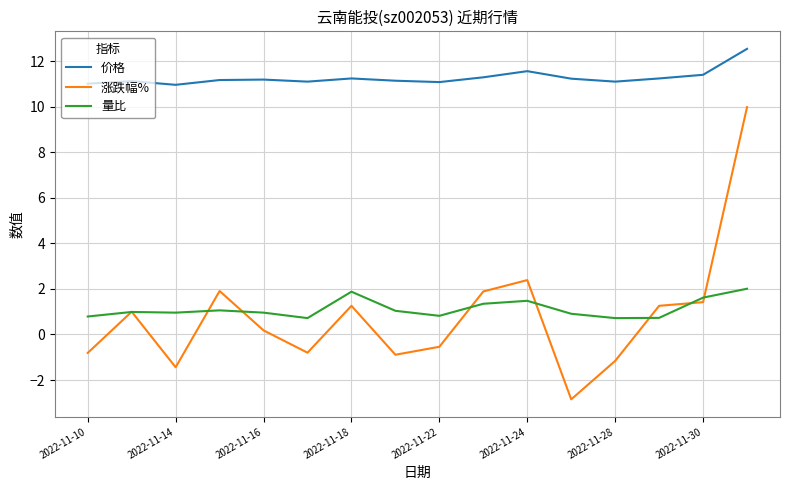

Which series has the largest total across all categories?

价格